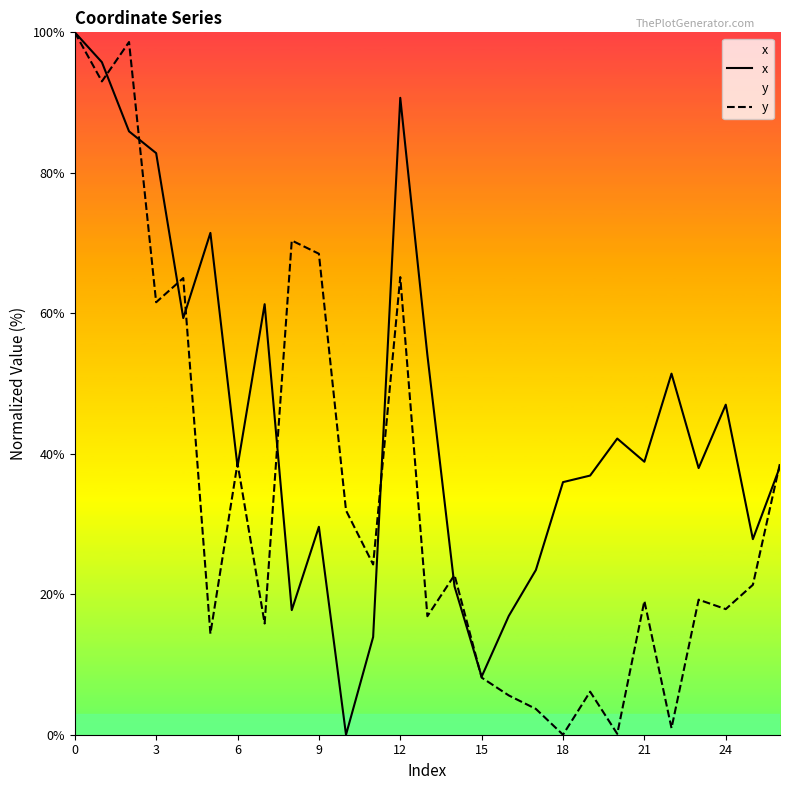

What is the difference between the maximum and minimum values in the x series?

100.0